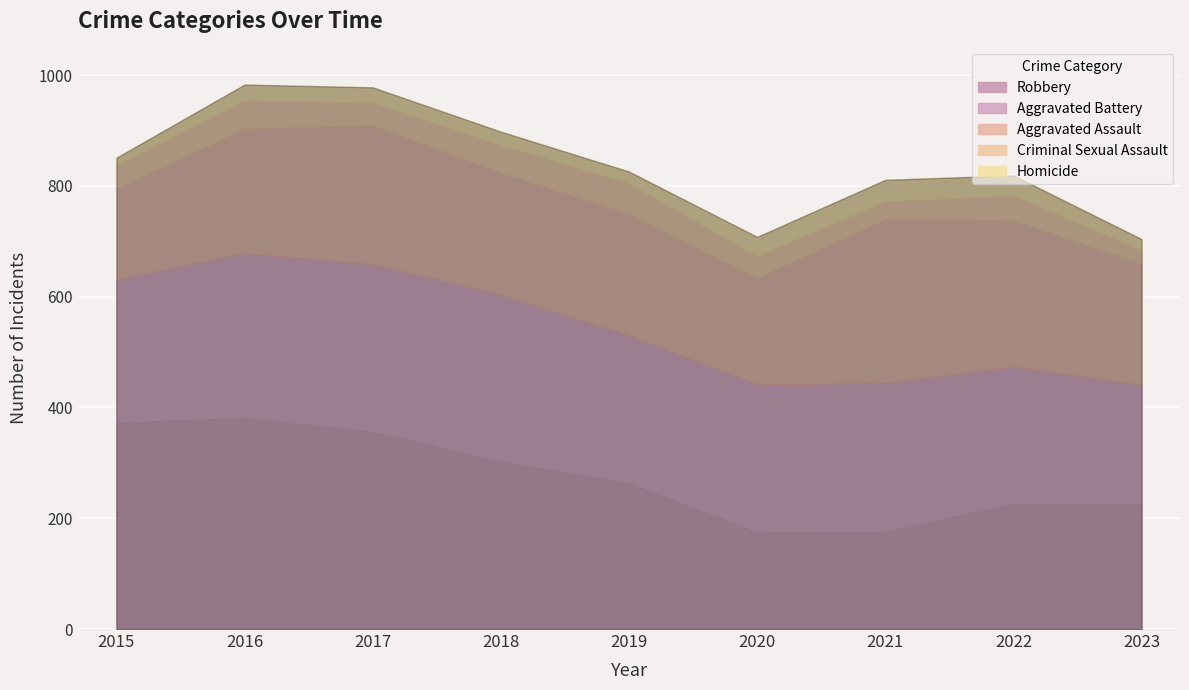

Is it true that Homicide equals 40 at 2018?

False